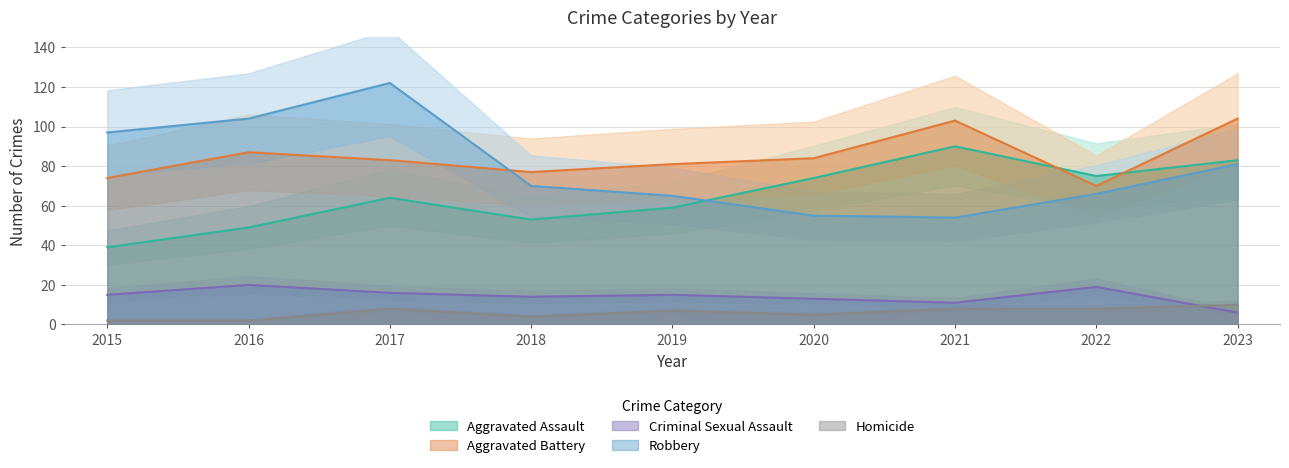

At which category does Criminal Sexual Assault reach its first local peak?

2016